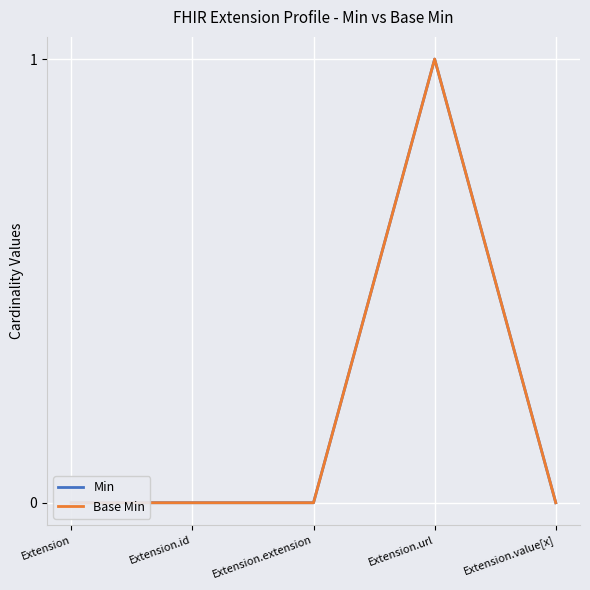

What is the label of the 2nd point from the right?

Extension.url